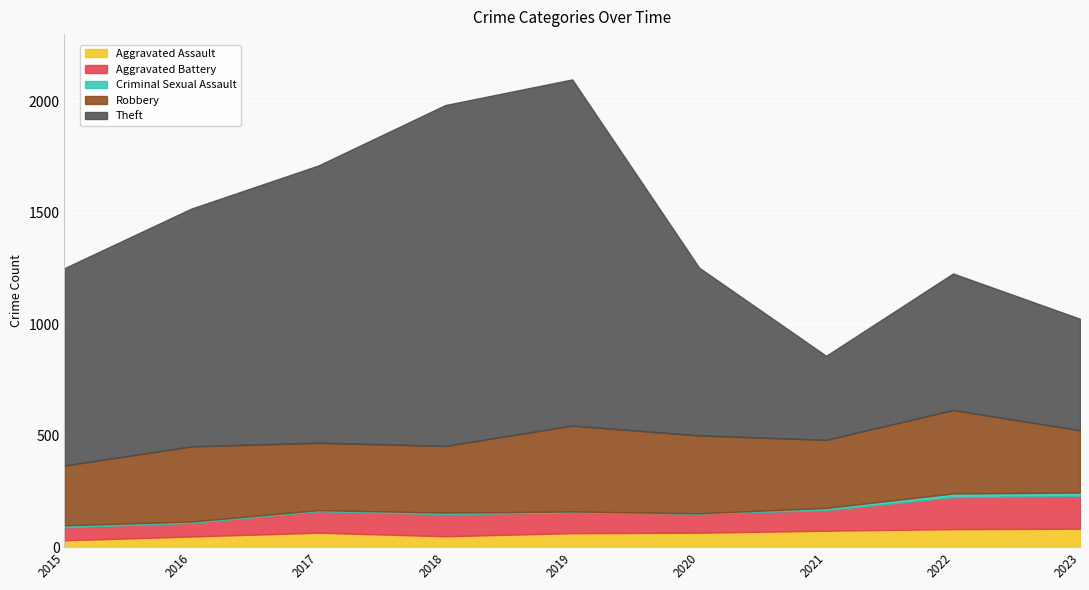

What is the value of the Robbery point at the 2nd from the left?

337